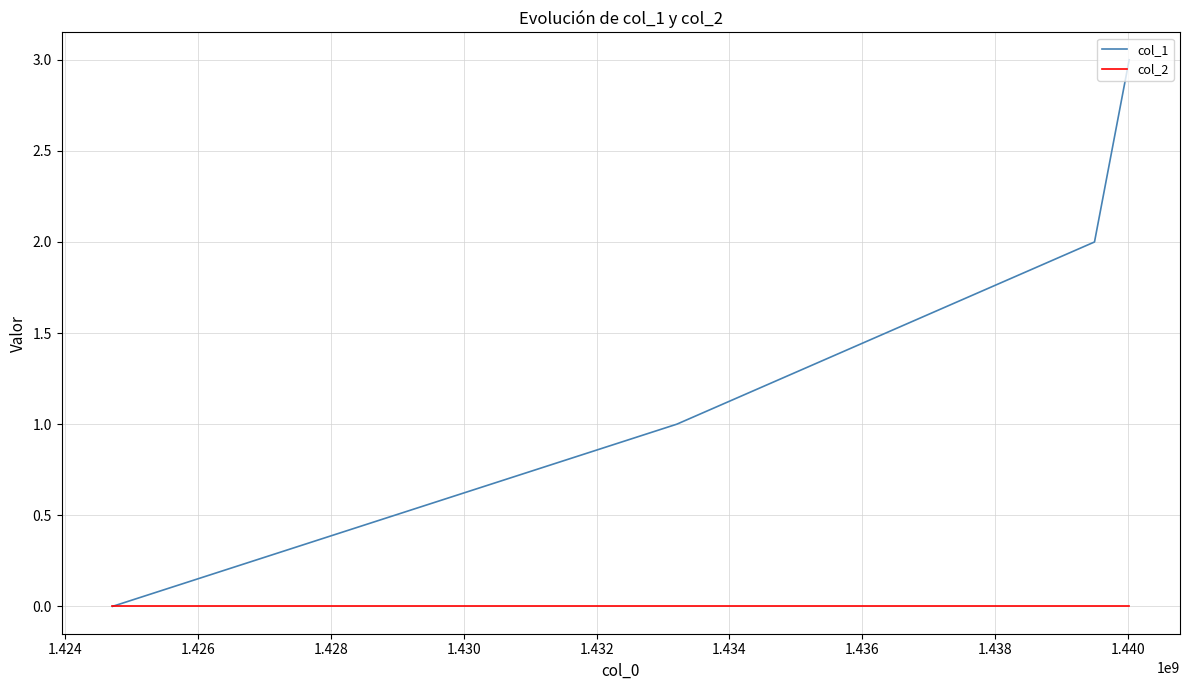

Which series has the largest total across all categories?

col_1